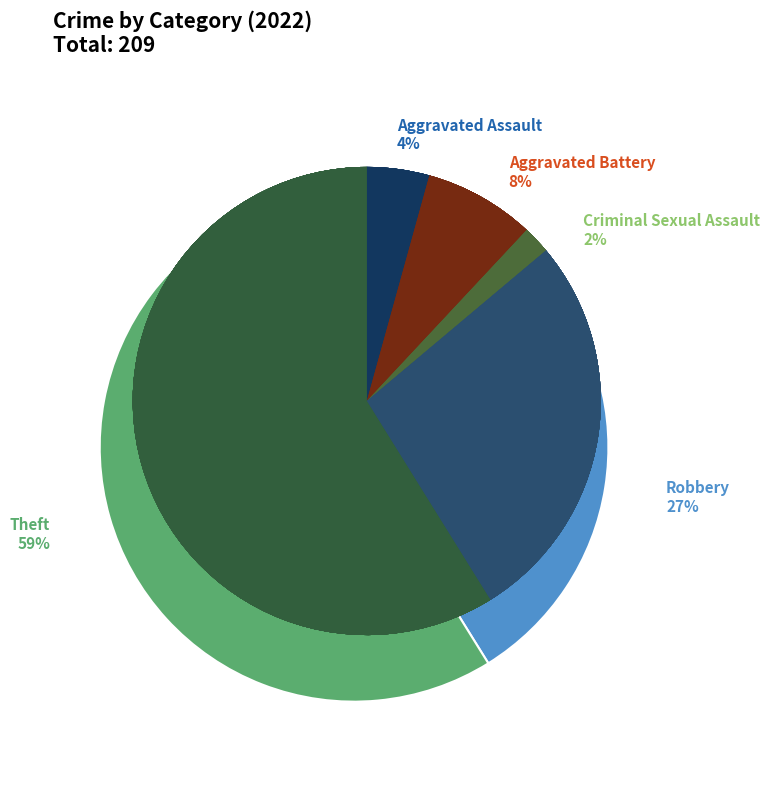

Which category has the biggest portion of the pie?

Theft